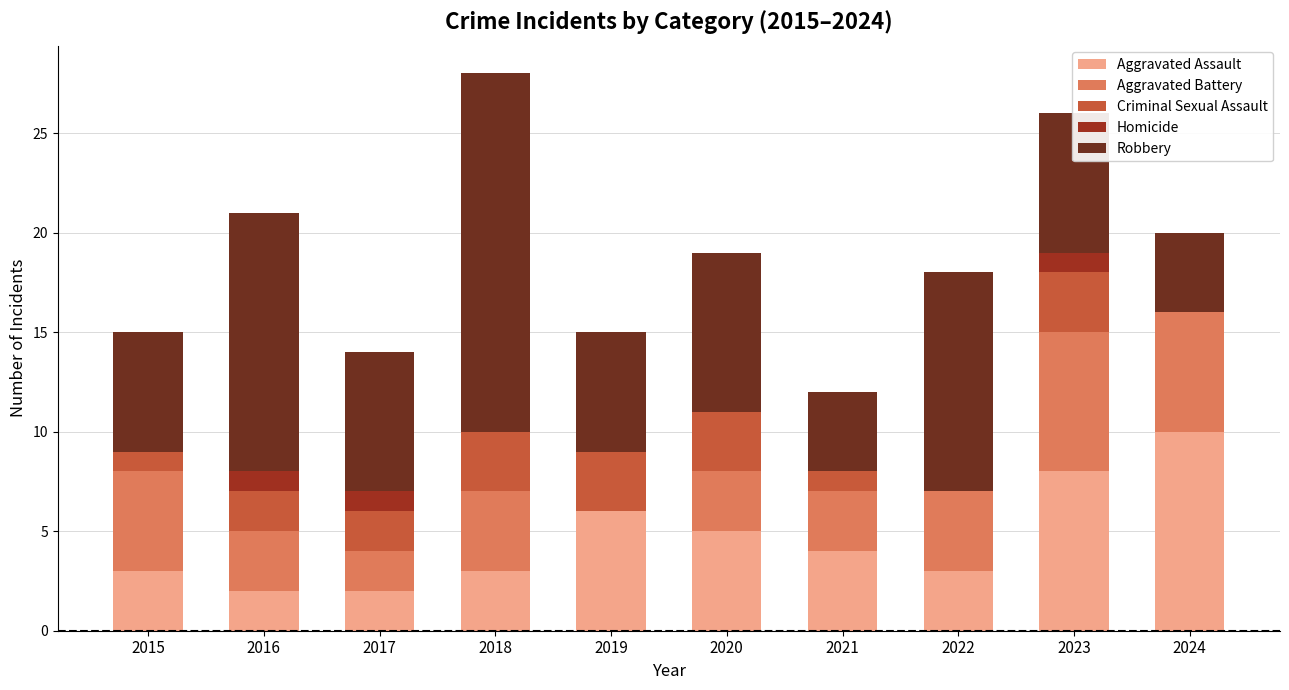

True or false: Aggravated Assault has a value of 2 at 2016.

True